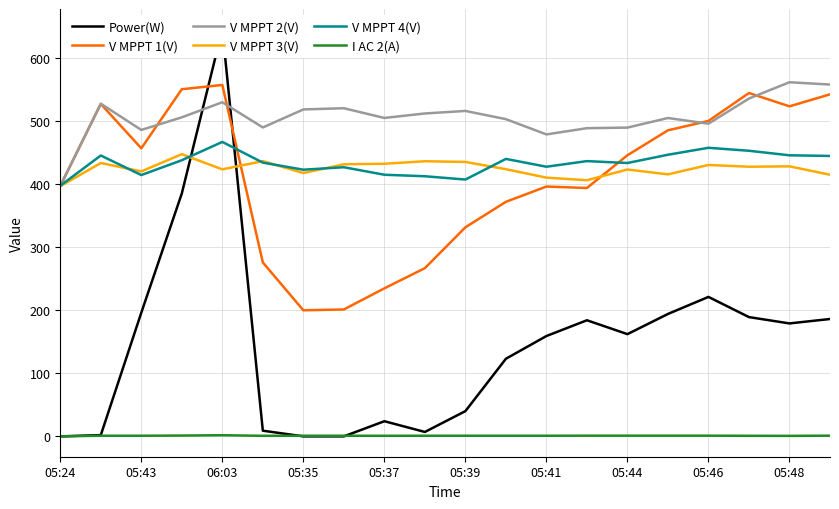

True or false: I AC 2(A) has a value of 0.3 at 15.

False